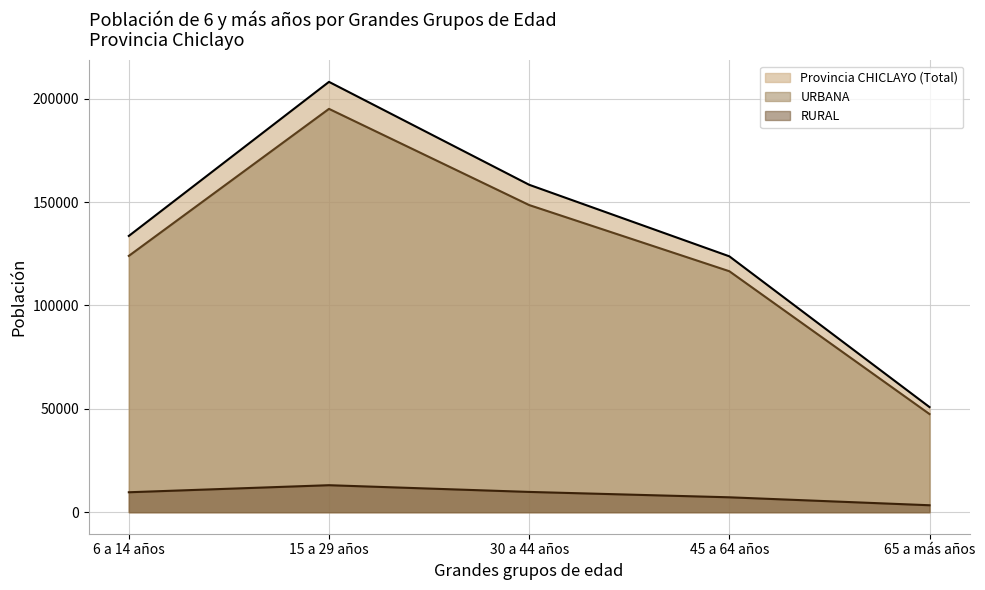

What is the label of the 4th point from the right?

15 a 29 años